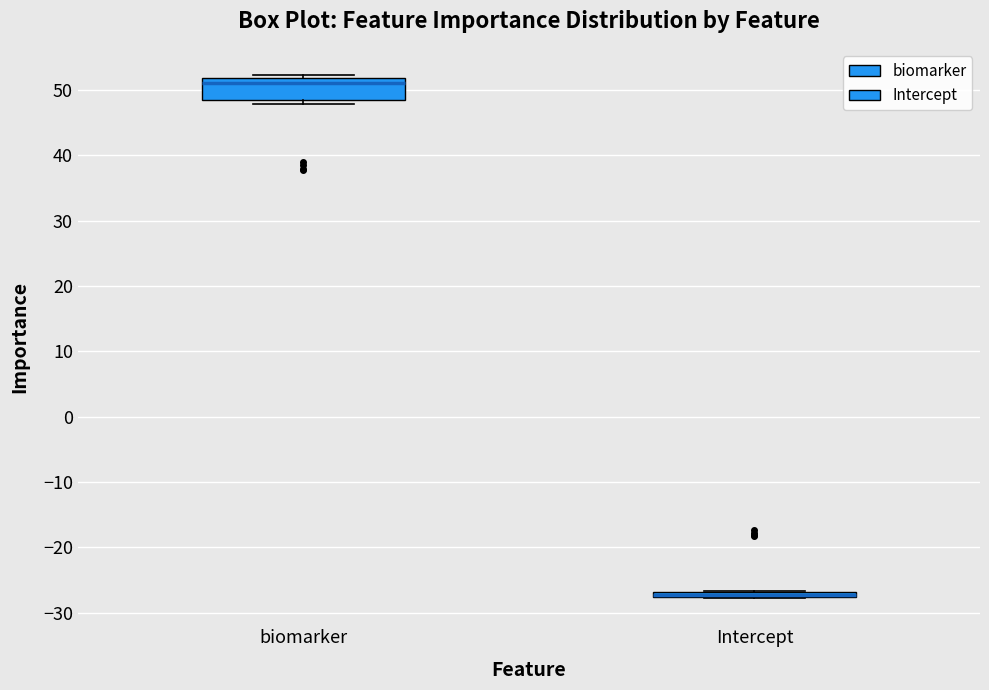

Where is the lower edge of the box for Intercept on the y-axis? The values are not printed on the chart, so give them approximately, as read against the axis.

-28